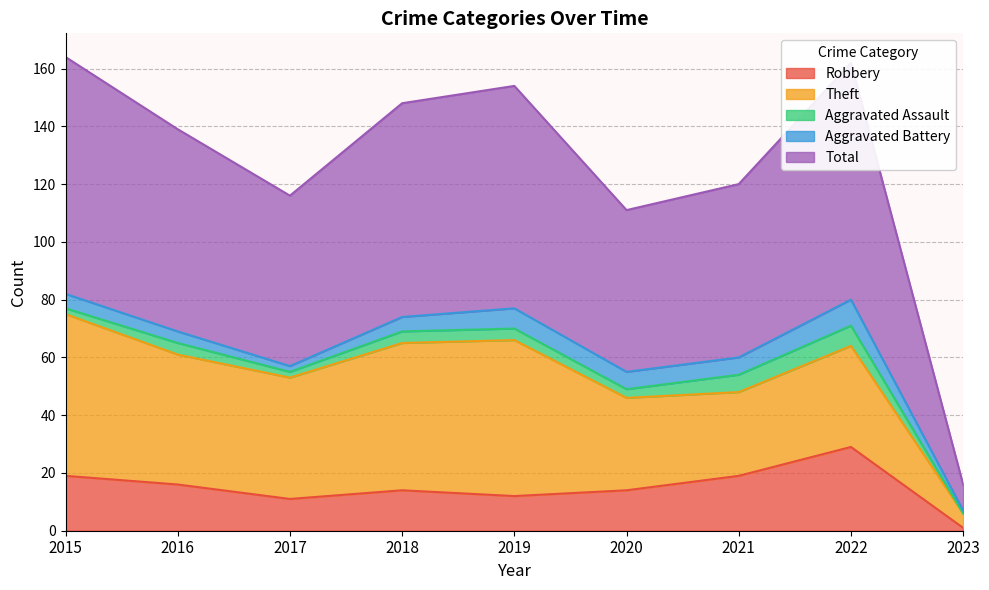

At 2020, list the series in order from largest to smallest.

Total, Theft, Robbery, Aggravated Battery, Aggravated Assault